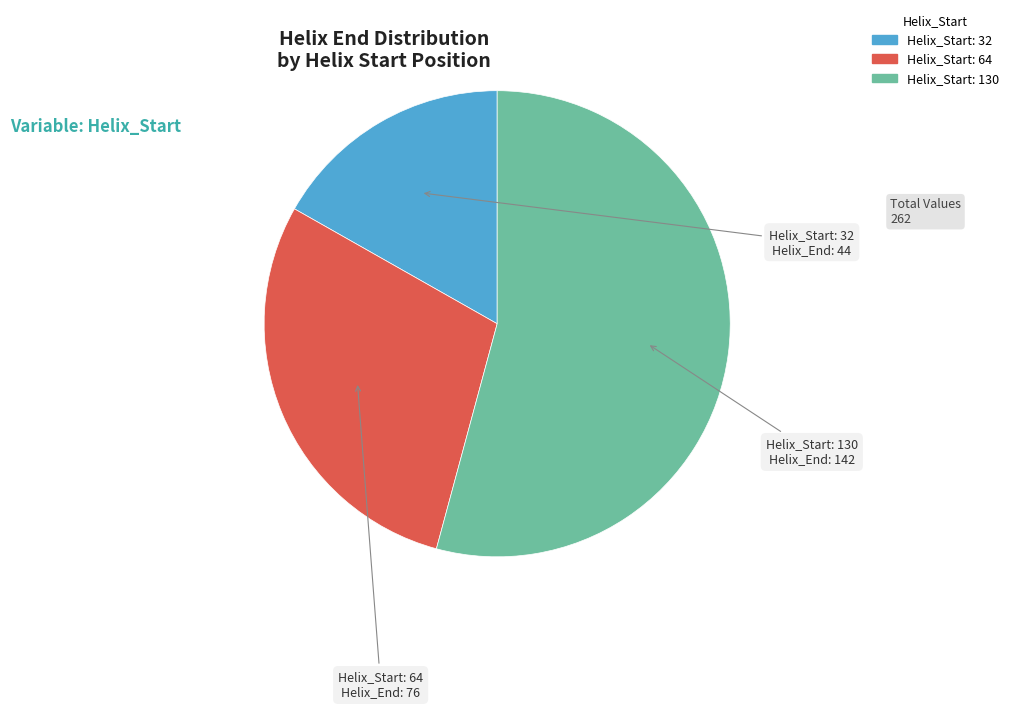

Which slice is the largest?

130